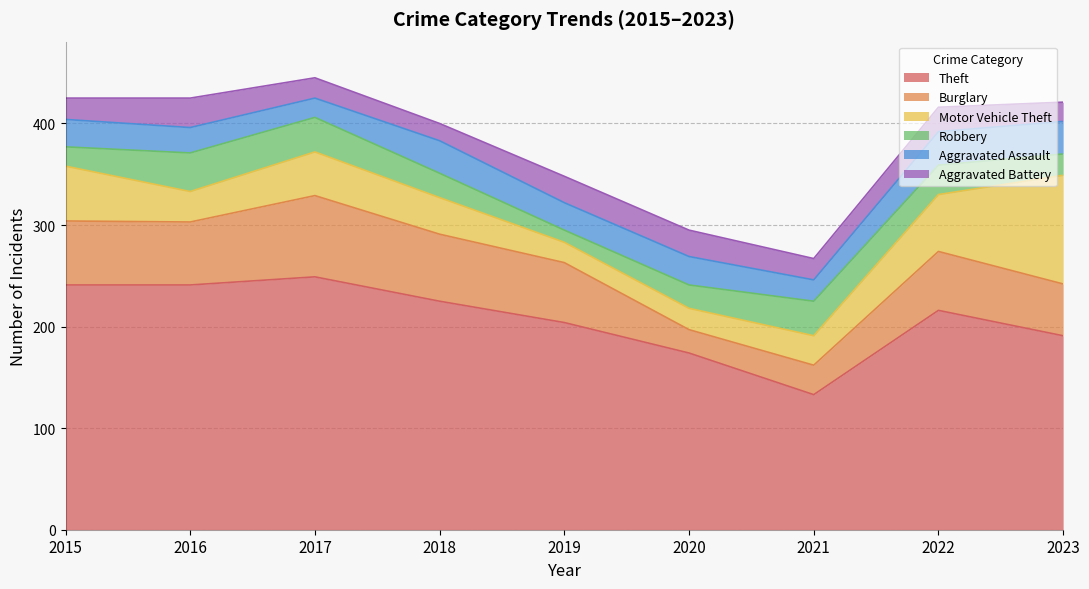

At which label does Theft reach its minimum?

2021